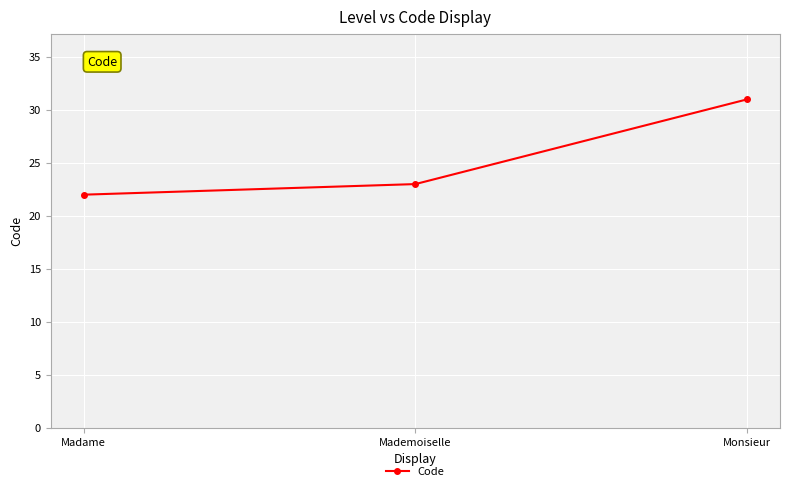

Rank the categories by value from lowest to highest.

Madame, Mademoiselle, Monsieur